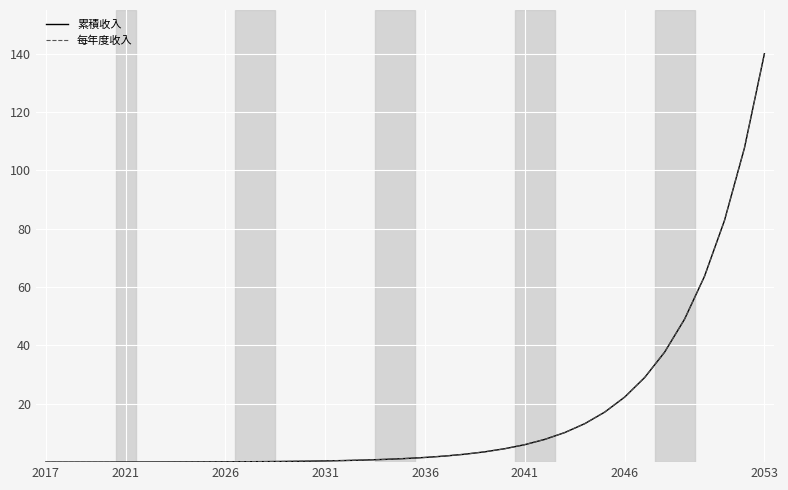

Which series has the widest spread of values?

累積收入